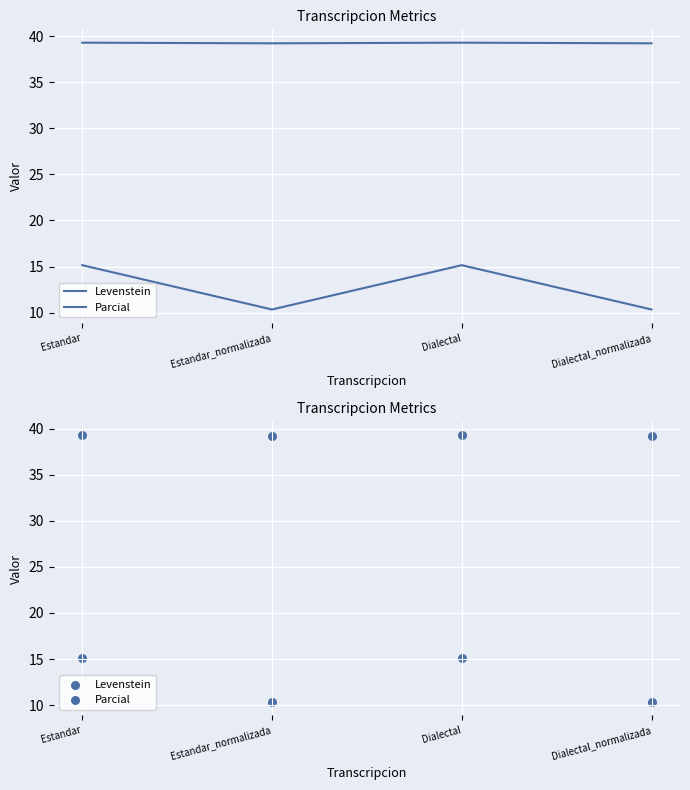

Is the value of Levenstein at Estandar_normalizada greater than the value of Parcial at Dialectal?

No